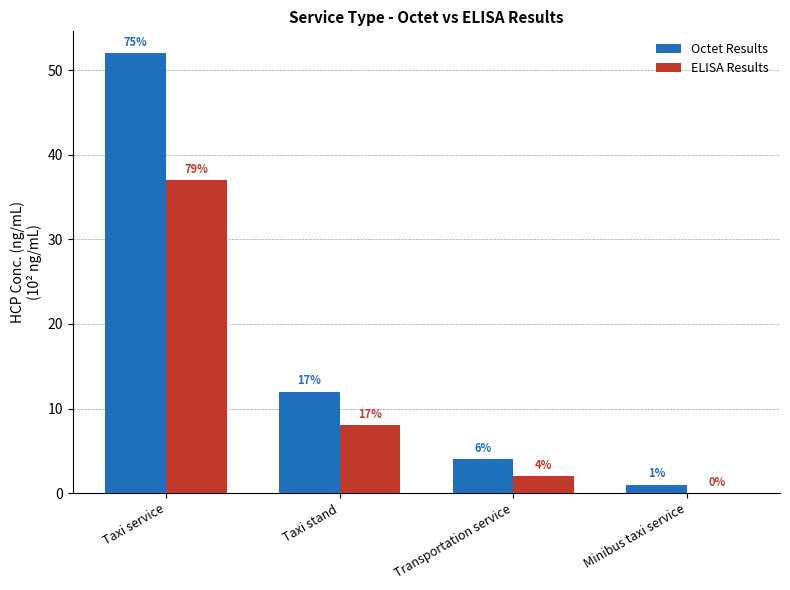

What is the sum of all ELISA Results values?

47